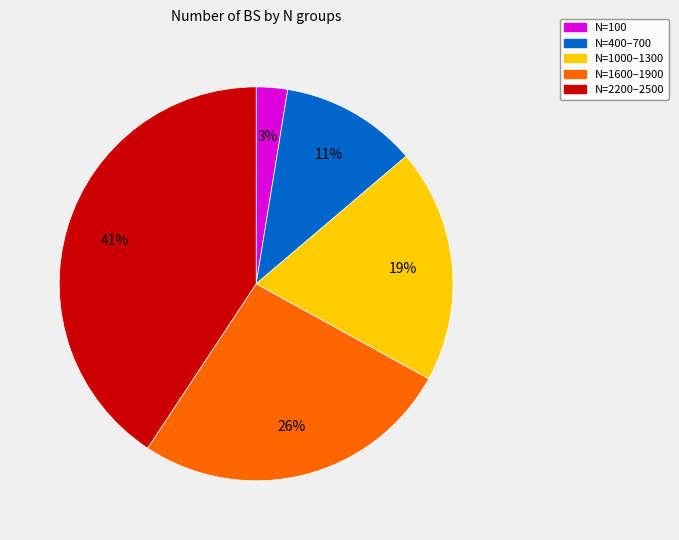

Is the sum of N=2200–2500 and N=100 greater than half?

No